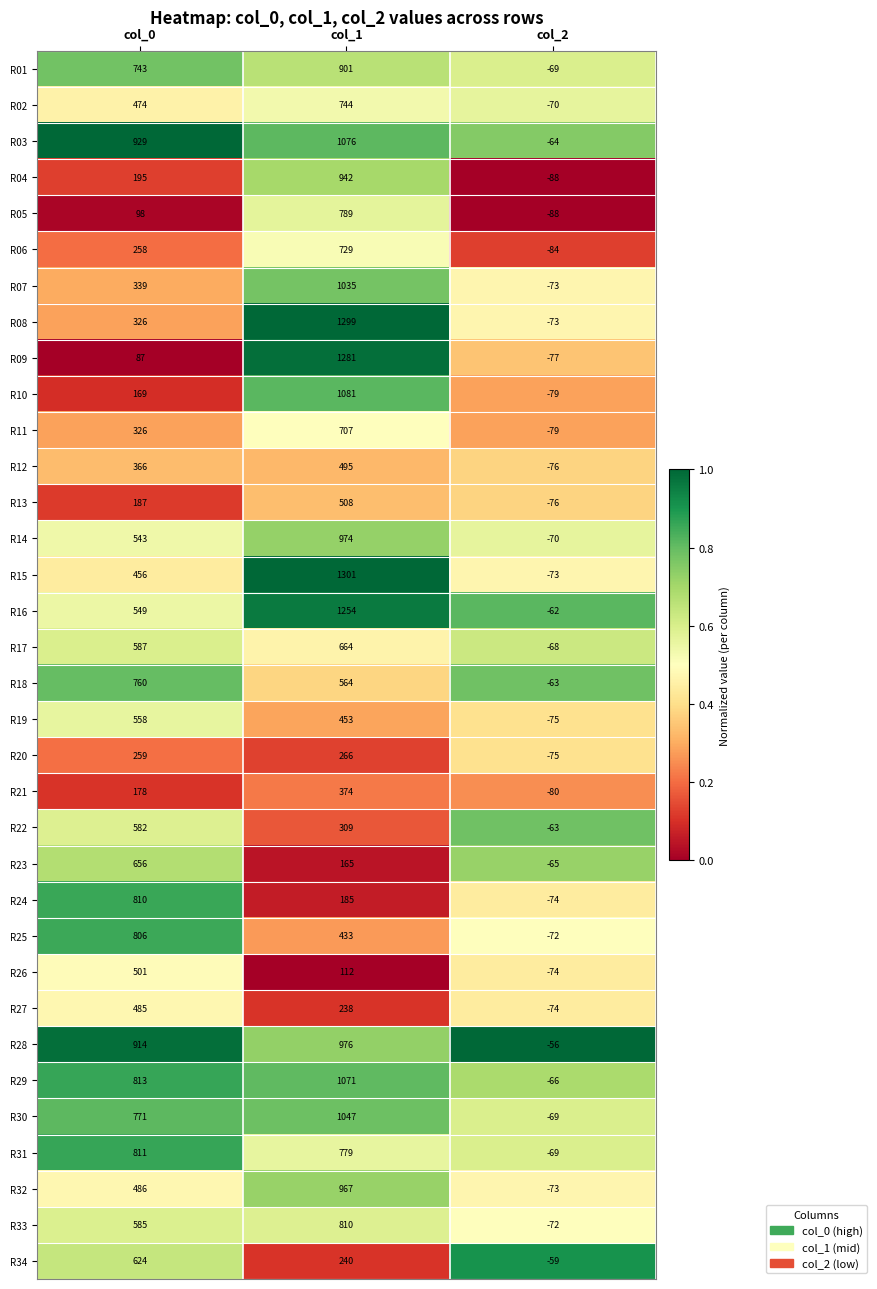

What is the spread (max minus min) of values at col_1?

1189